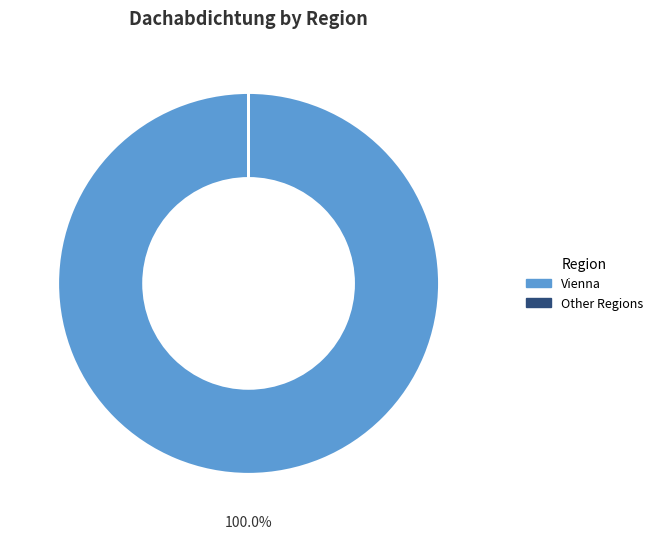

Is there any slice that represents more than half of the pie?

Yes